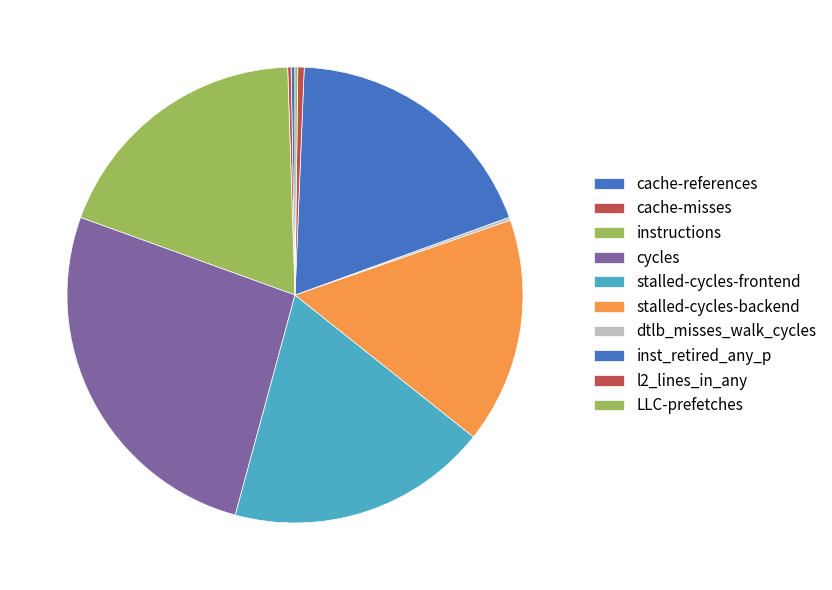

What percentage is the cycles slice, to the nearest percent?

26%